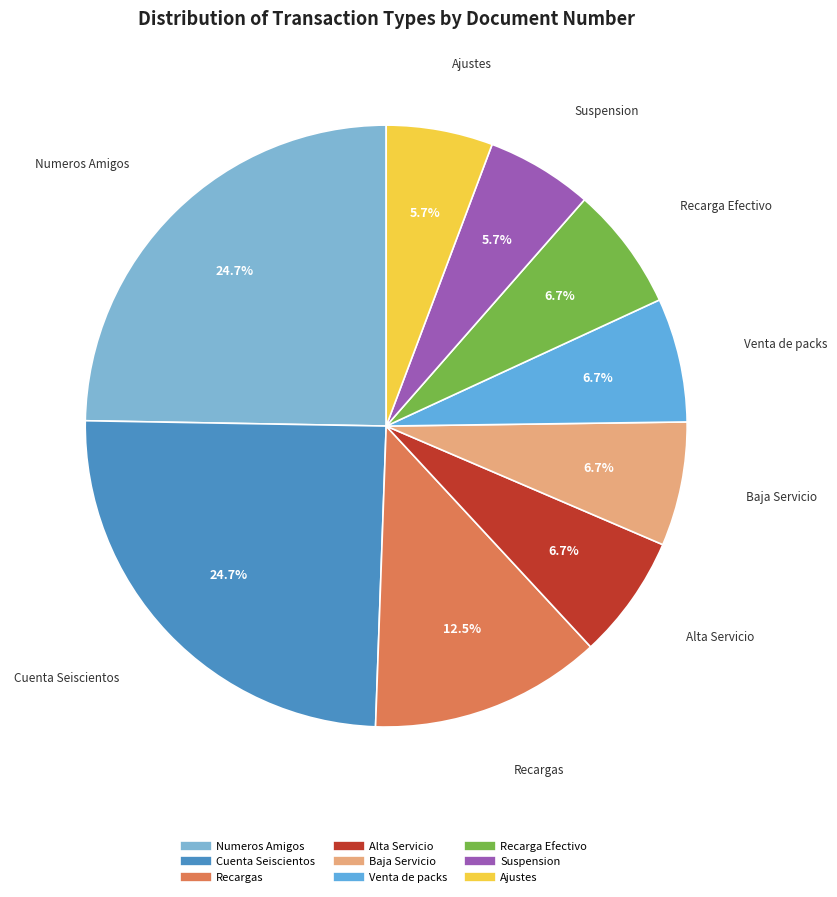

Is the sum of Recarga Efectivo and Baja Servicio greater than half?

No